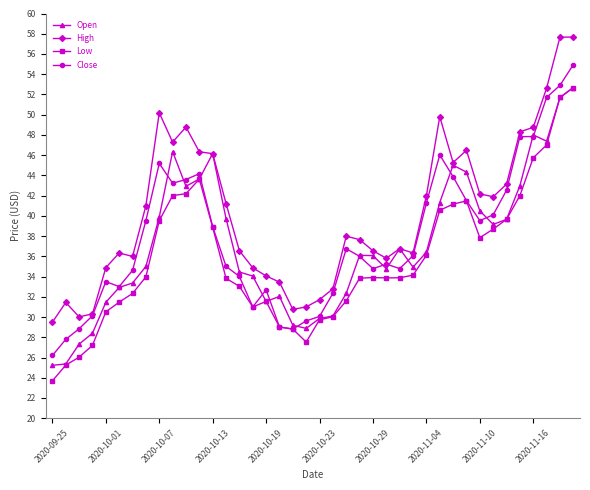

What is the sum of all Open values?

1487.9